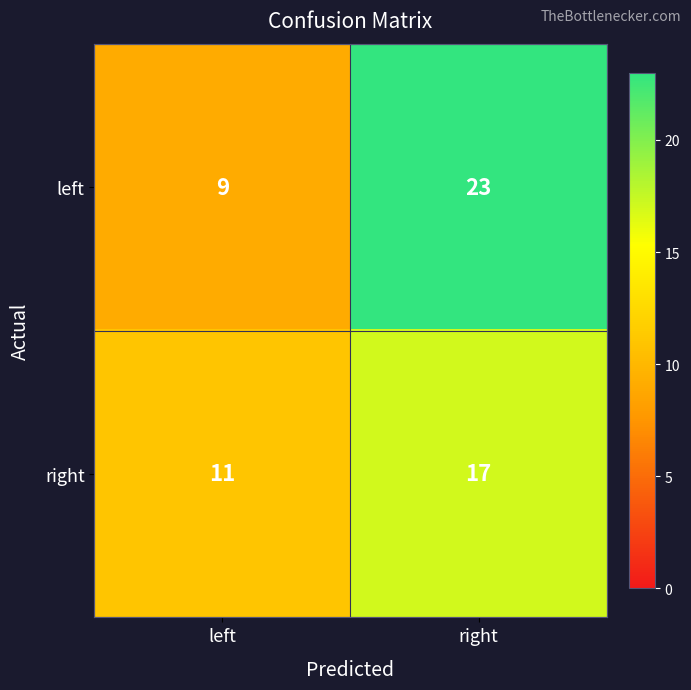

Reading right to left, extract all data points from this chart.

left: right=23	left=9
right: right=17	left=11